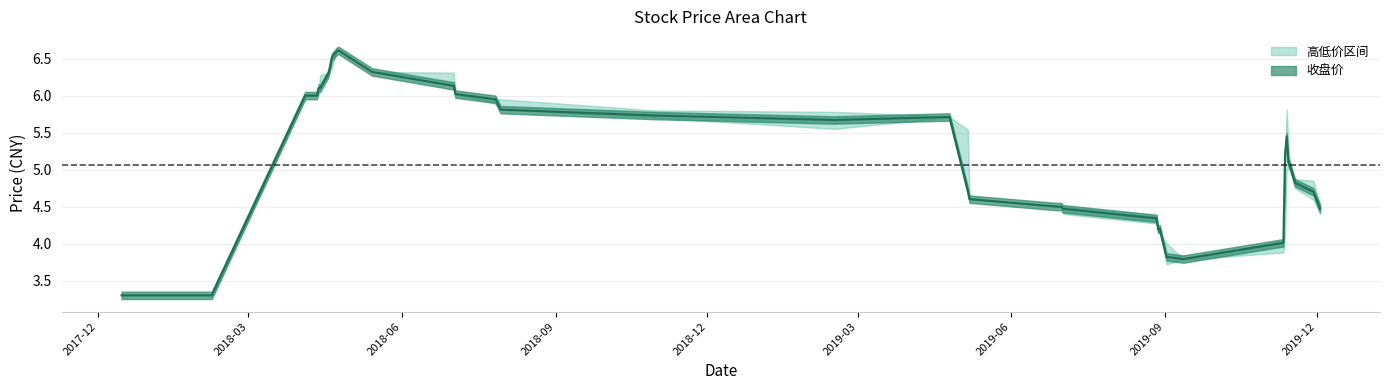

The 收盘 series shows 4.1 at 2018-04-20. True or false?

False